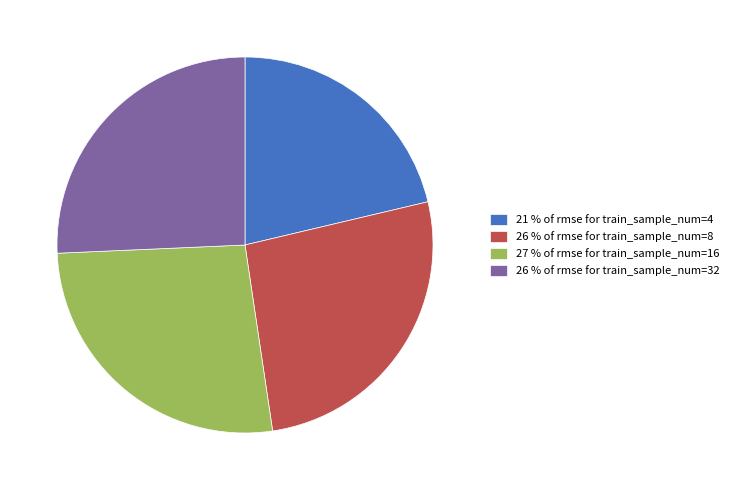

Which has a higher value, 26 % of rmse for train_sample_num=32 or 21 % of rmse for train_sample_num=4?

26 % of rmse for train_sample_num=32